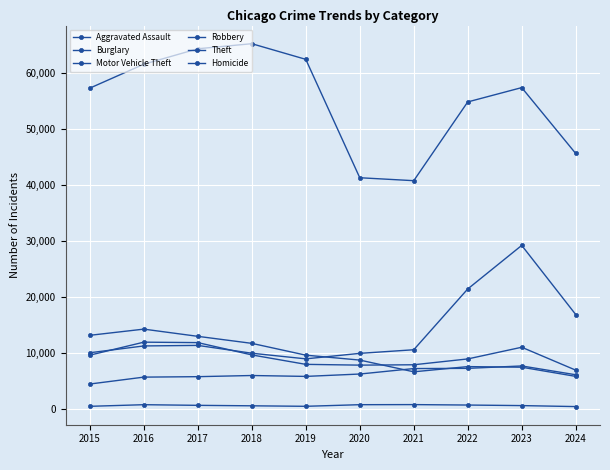

How many lines are shown in the chart?

6